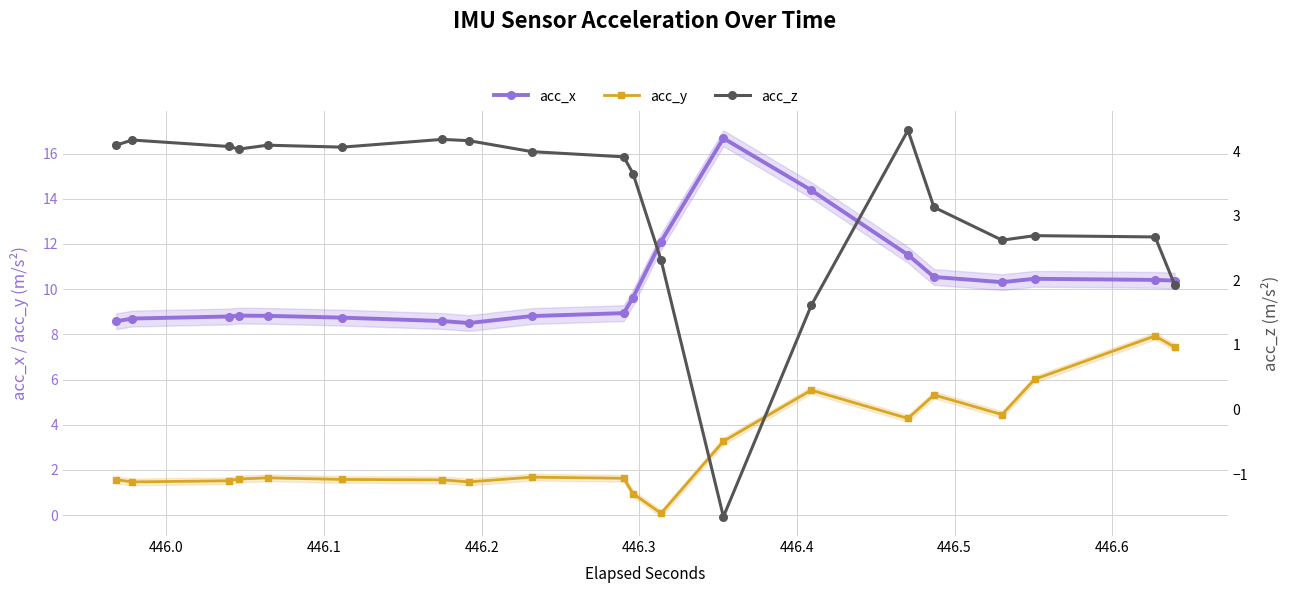

True or false: acc_x has more than 1 points higher than both neighbors.

True